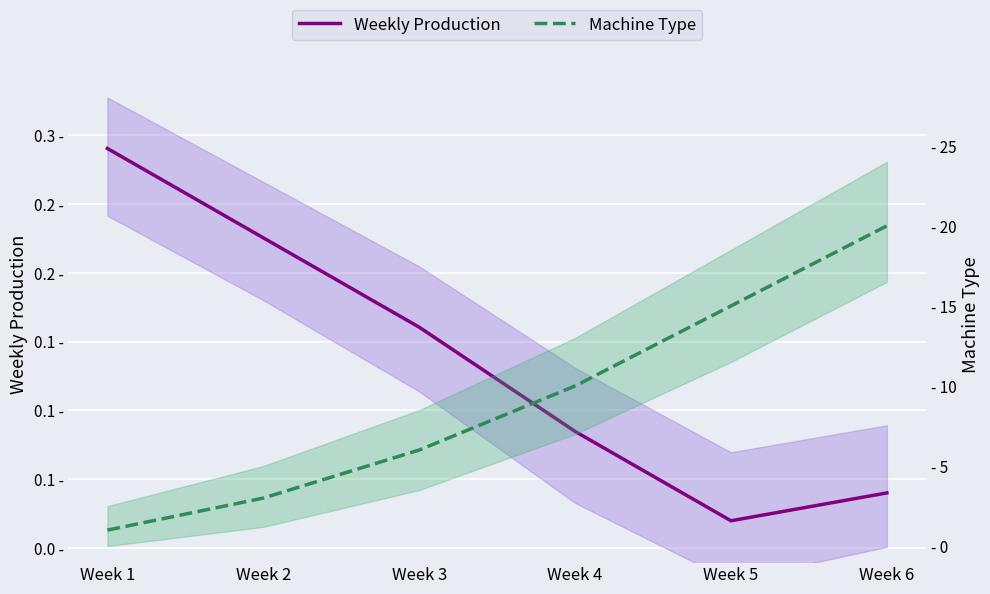

The value of Weekly Production at Week 3 is 0.2. True or false?

True